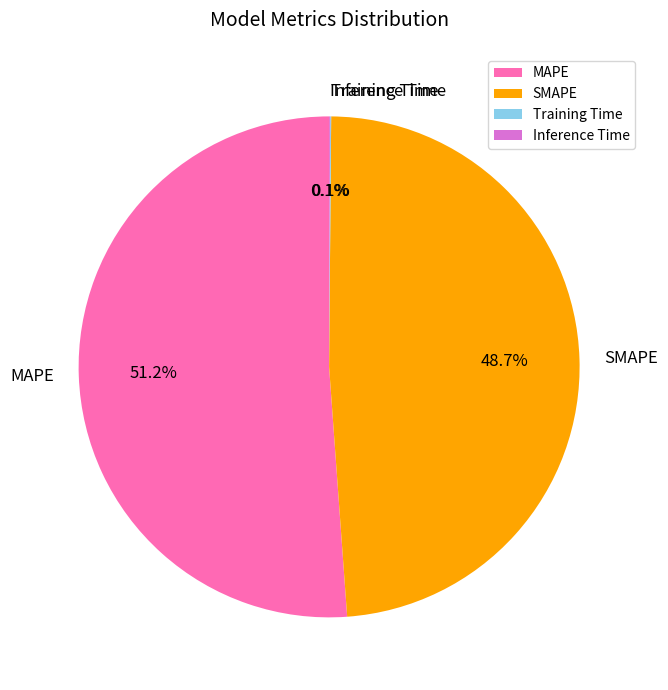

To the nearest percent, what is the average slice percentage?

25%